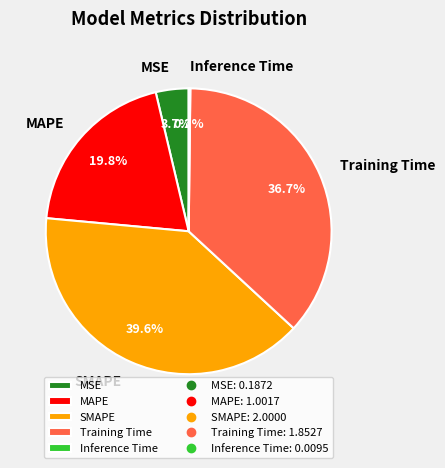

Is there any slice that represents more than half of the pie?

No